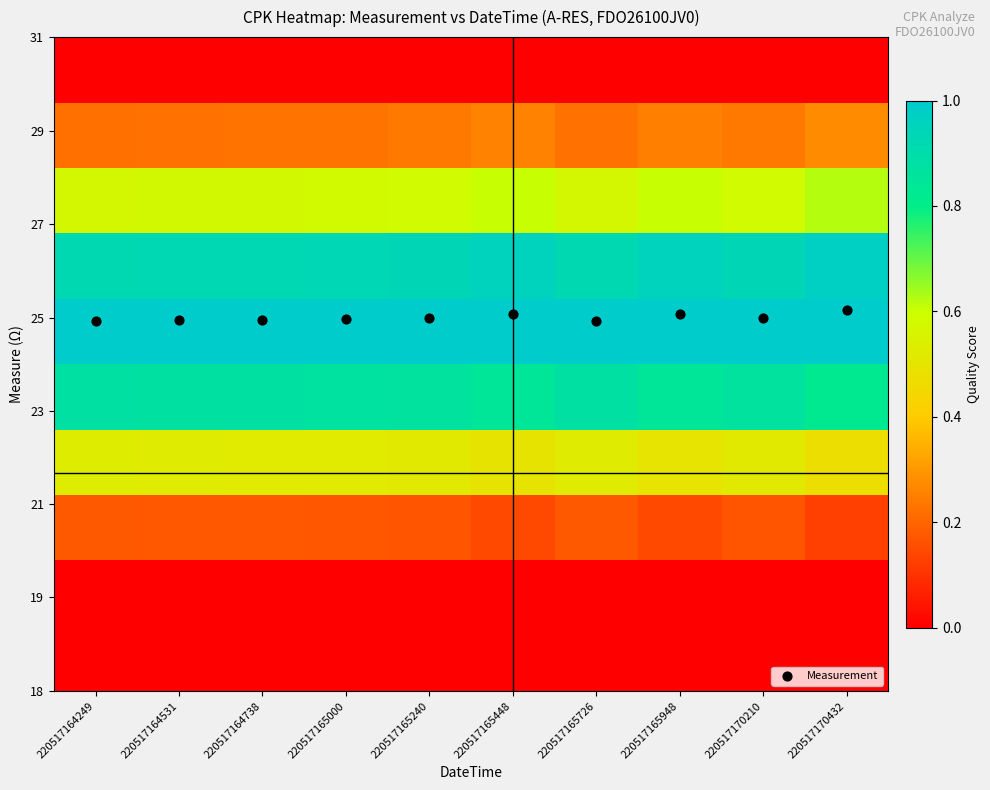

Which series has the widest spread of values?

Measurement